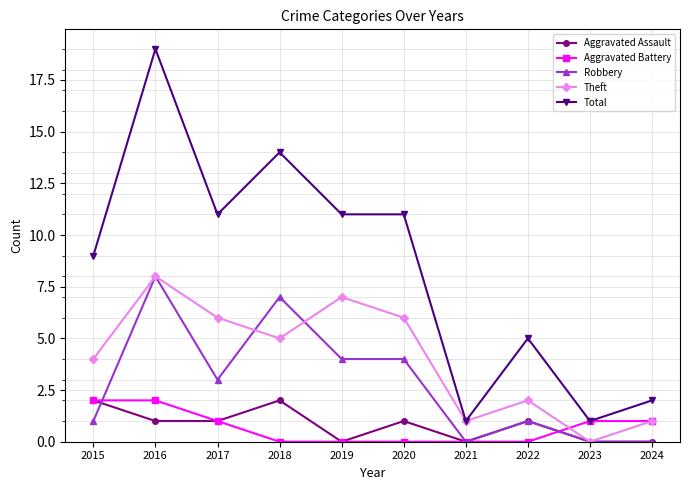

What is the highest value of the Total series?

19